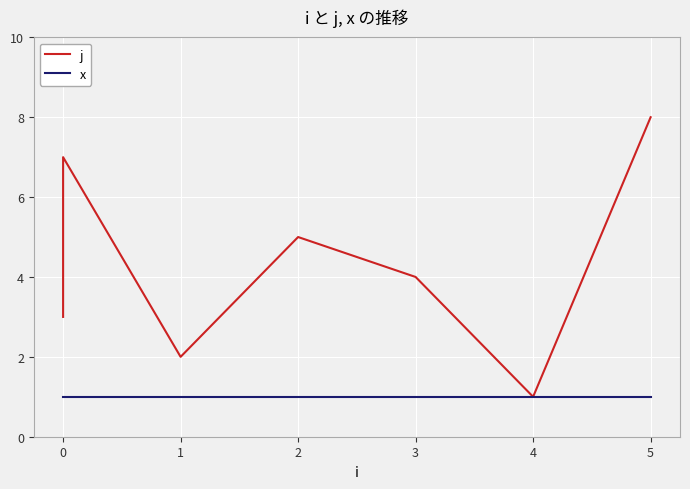

Which series has the largest total across all categories?

j